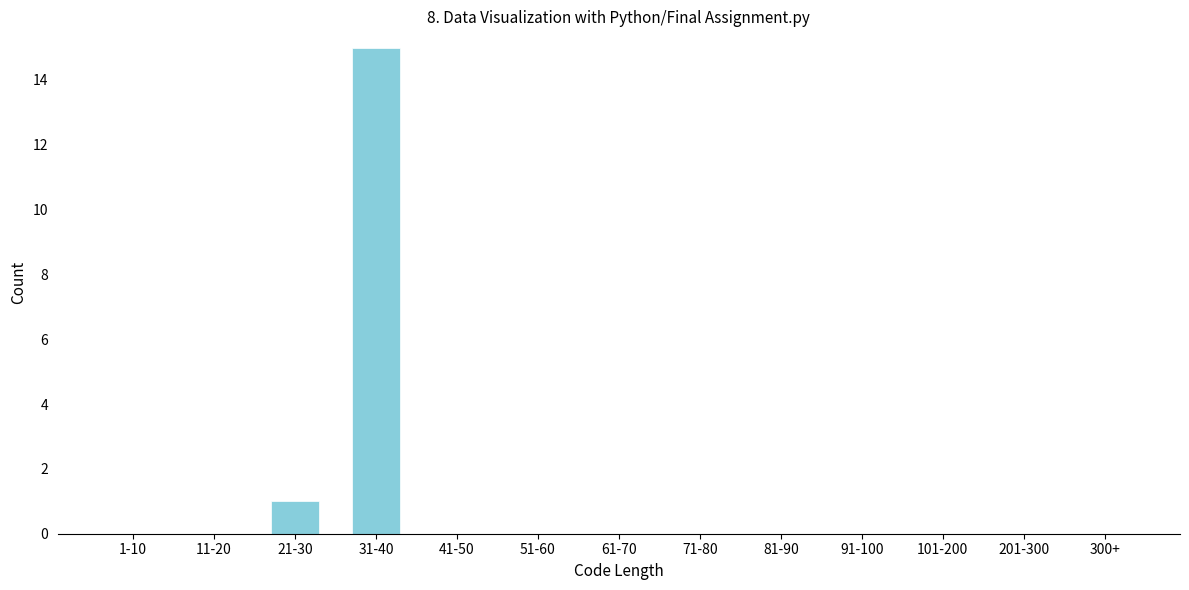

Reading right to left, extract all data points from this chart.

300+=0	201-300=0	101-200=0	91-100=0	81-90=0	71-80=0	61-70=0	51-60=0	41-50=0	31-40=15	21-30=1	11-20=0	1-10=0